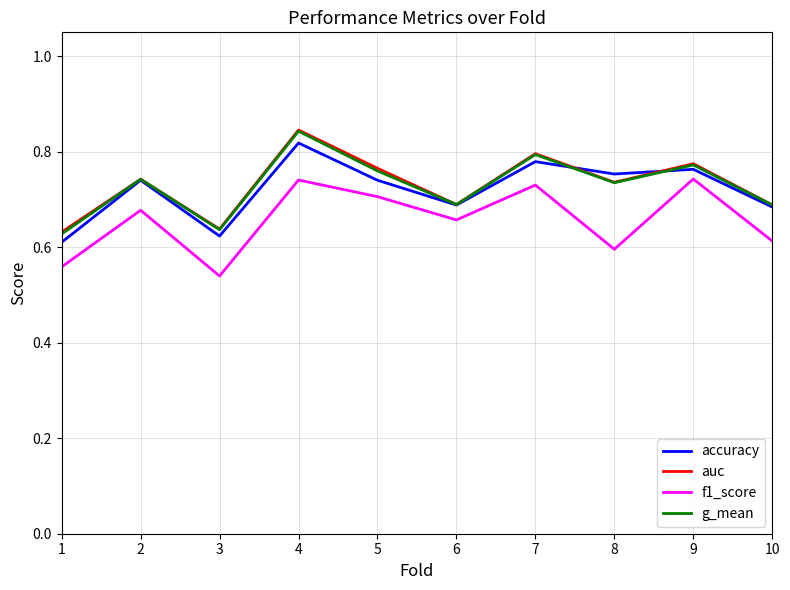

The value of g_mean at 9 is 0.3. True or false?

False